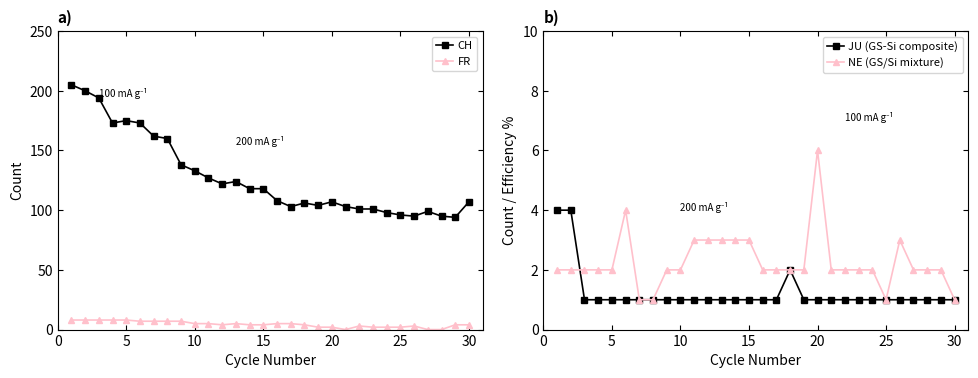

Reading left to right, extract all data points from this chart.

CH: 205	200	194	173	175	173	162	160	138	133	127	122	124	118	118	108	103	106	104	107	103	101	101	98	96	95	99	95	94	107
FR: 8	8	8	8	8	7	7	7	7	5	5	4	5	4	4	5	5	4	2	2	0	3	2	2	2	3	0	0	4	4
JU (GS-Si composite): 4	4	1	1	1	1	1	1	1	1	1	1	1	1	1	1	1	2	1	1	1	1	1	1	1	1	1	1	1	1
NE (GS/Si mixture): 2	2	2	2	2	4	1	1	2	2	3	3	3	3	3	2	2	2	2	6	2	2	2	2	1	3	2	2	2	1